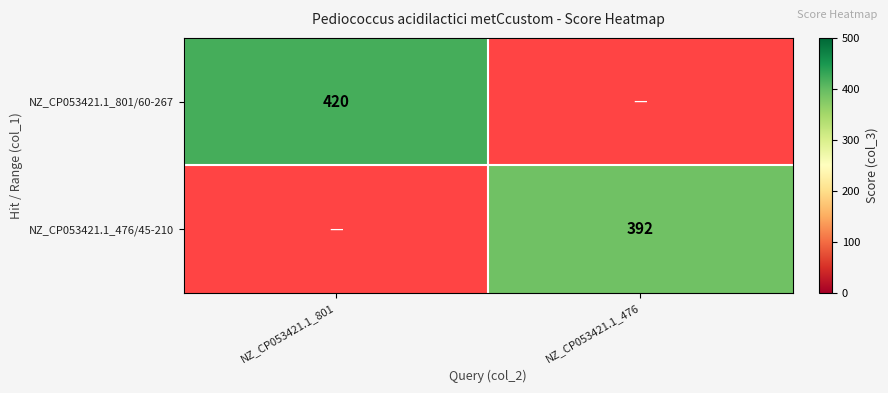

At how many categories does at least one series exceed 414?

1